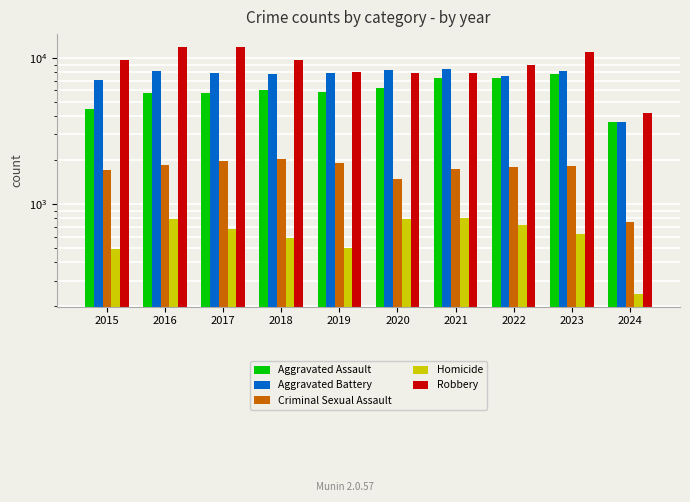

True or false: Homicide has a value of 197 at 2017.

False